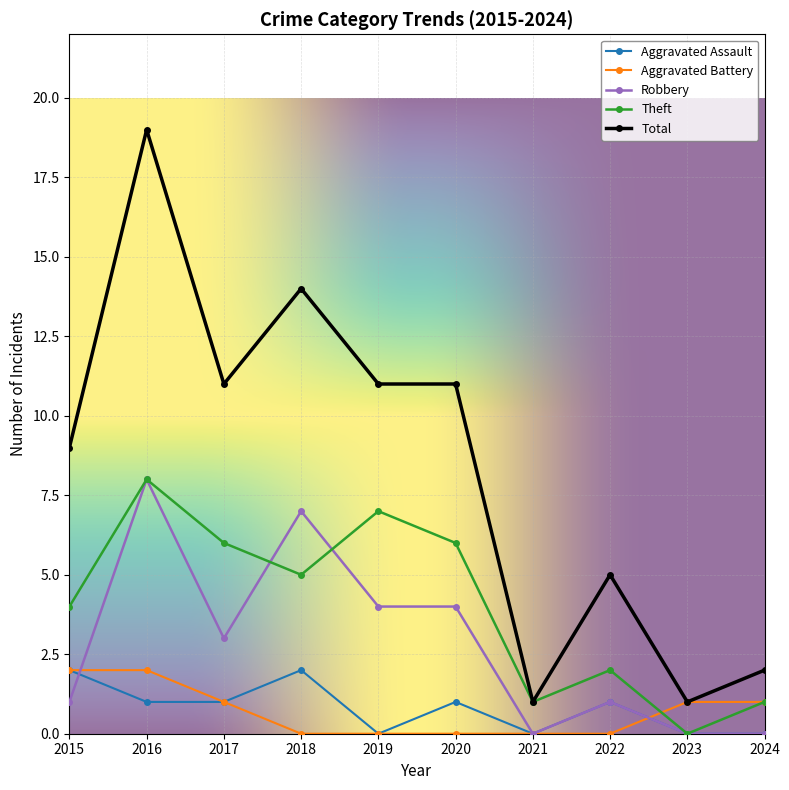

Which series has the largest range (max minus min)?

Total